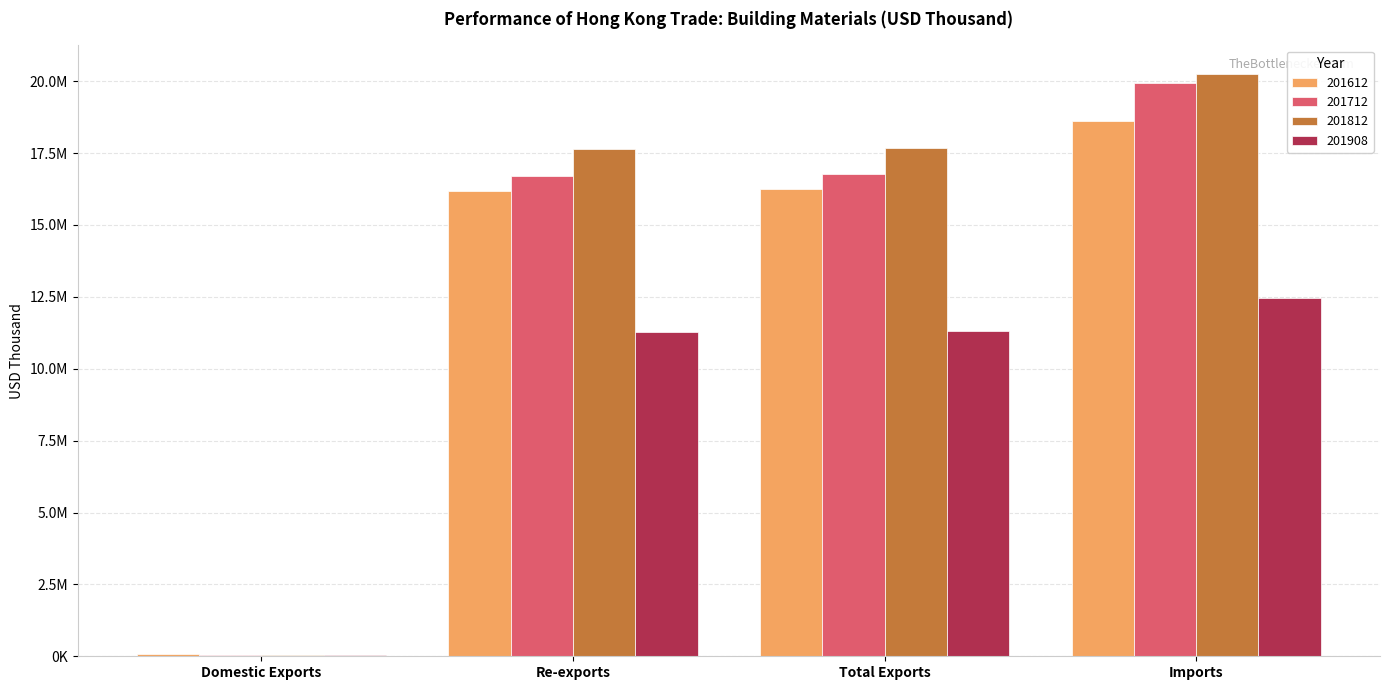

At how many categories does at least one series exceed 19432723?

1